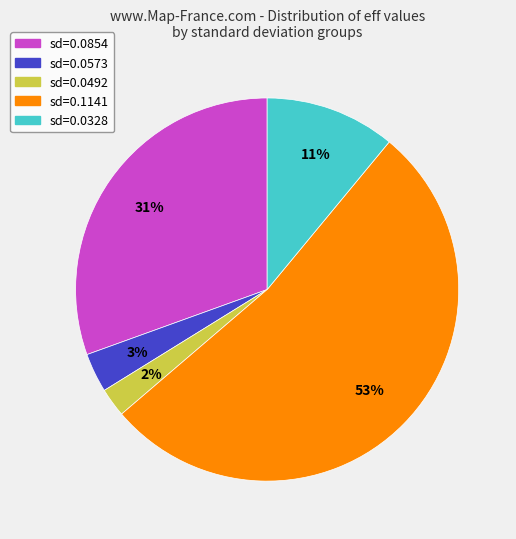

What is the majority slice?

sd=0.1141